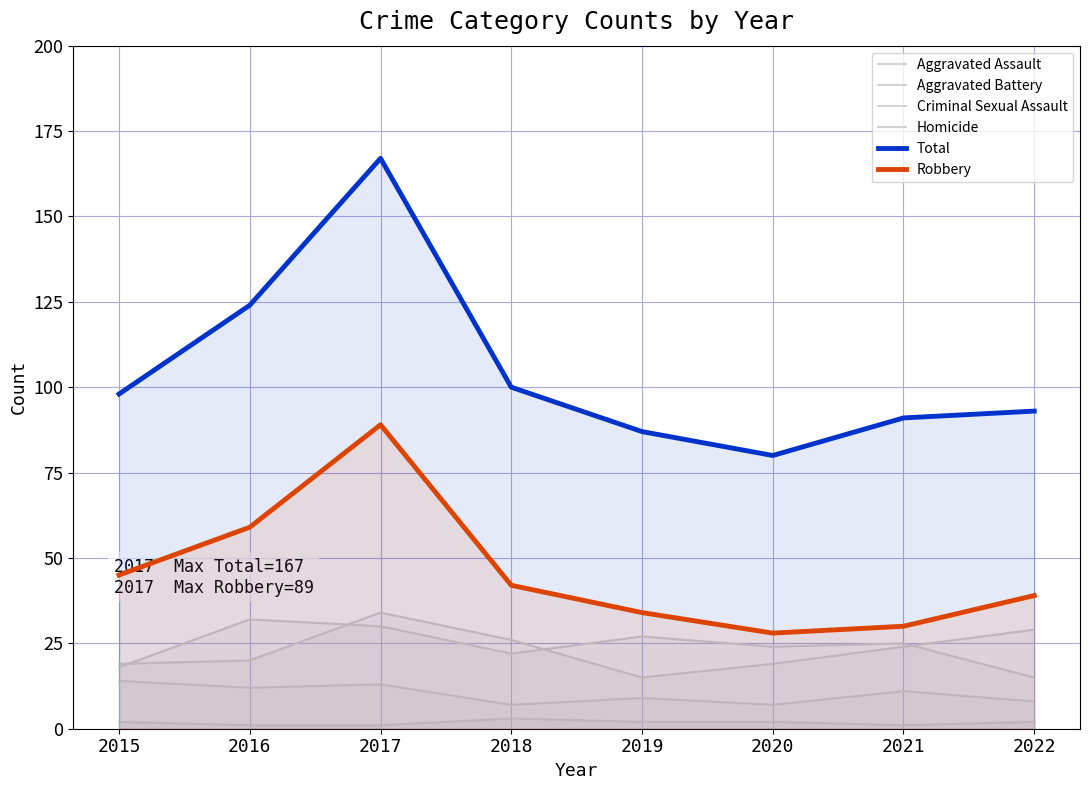

Which category has the highest value across all series?

2017